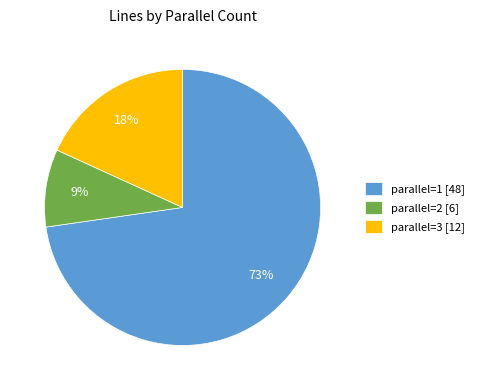

Is the sum of parallel=2 [6] and parallel=3 [12] greater than half?

No